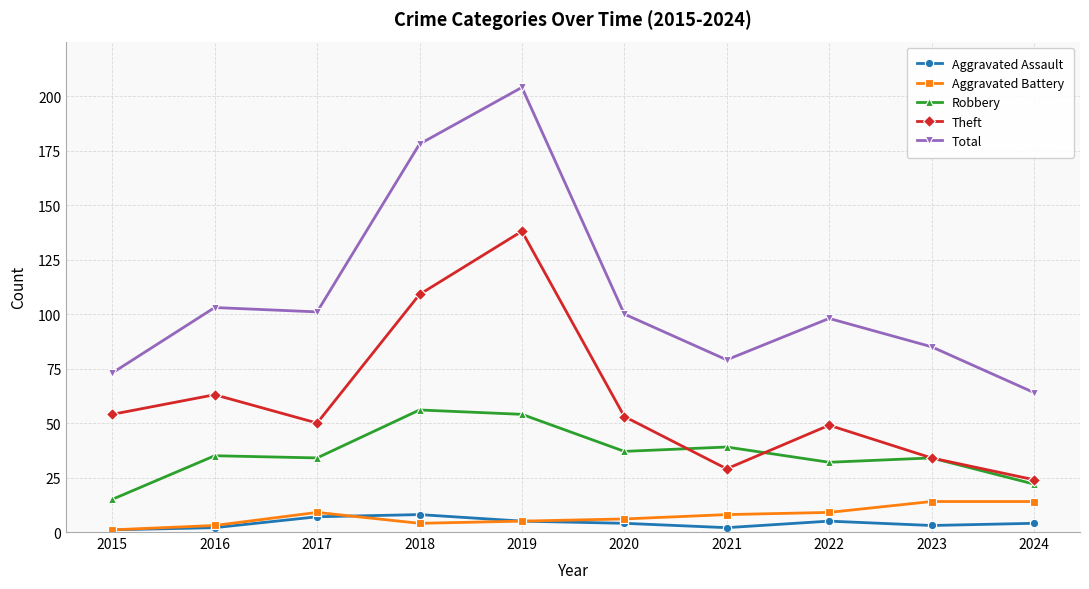

What is the difference between the second highest and minimum values in the Aggravated Assault series?

6